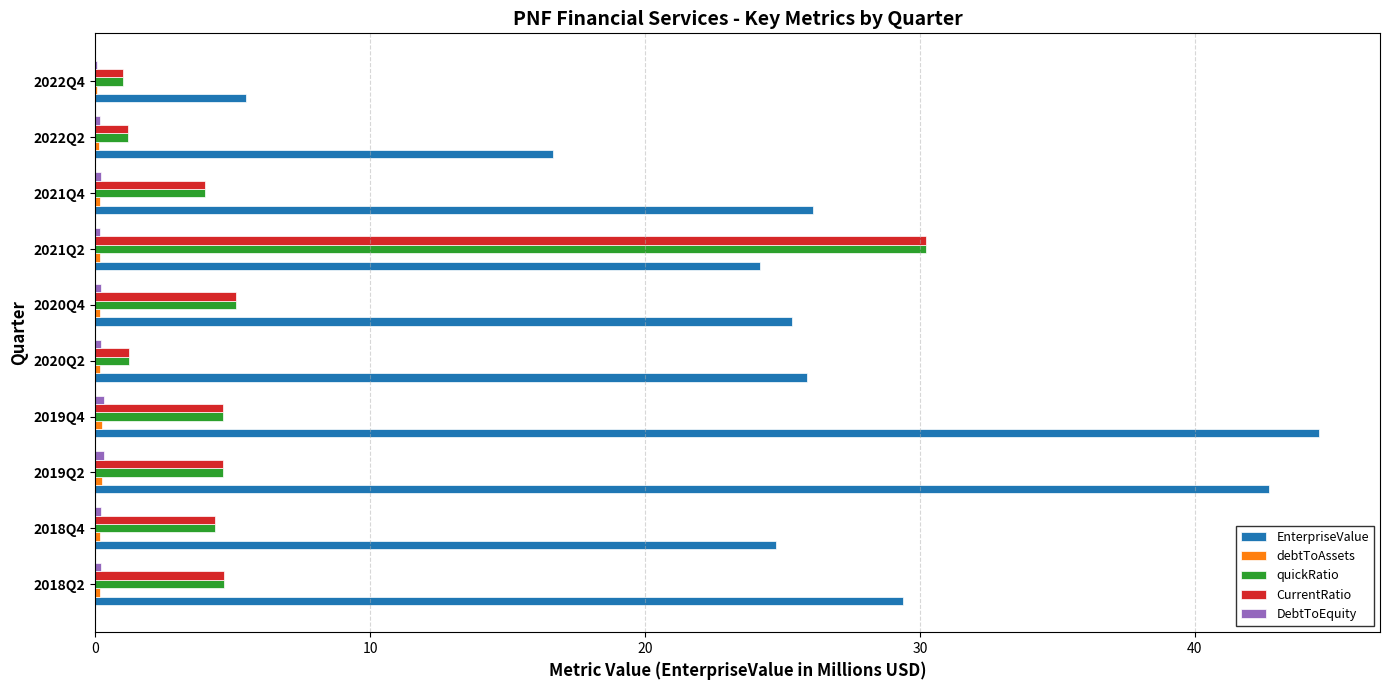

At which label is CurrentRatio closest to 15?

2020Q4